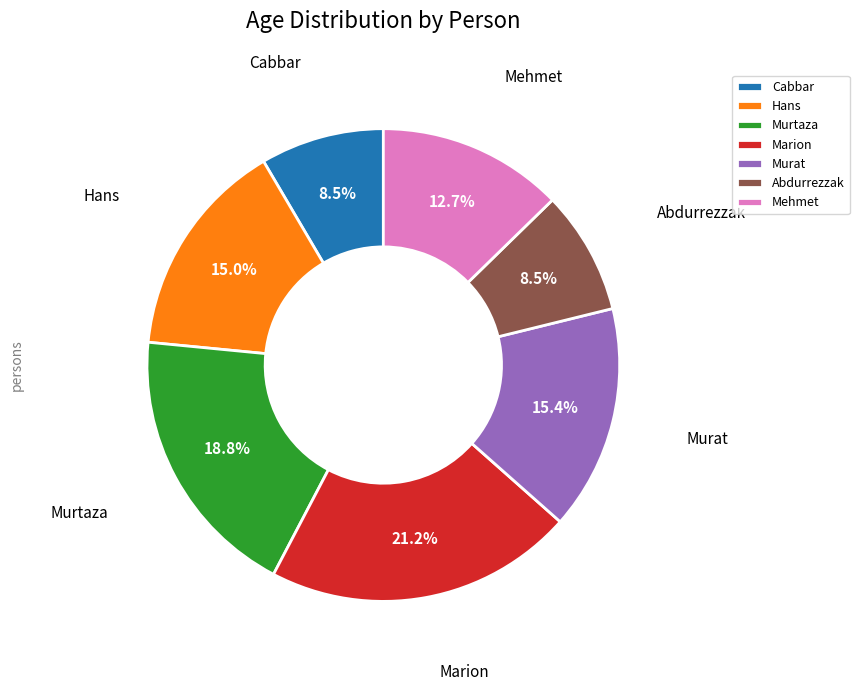

Combined, do Abdurrezzak and Murat account for over 50%?

No